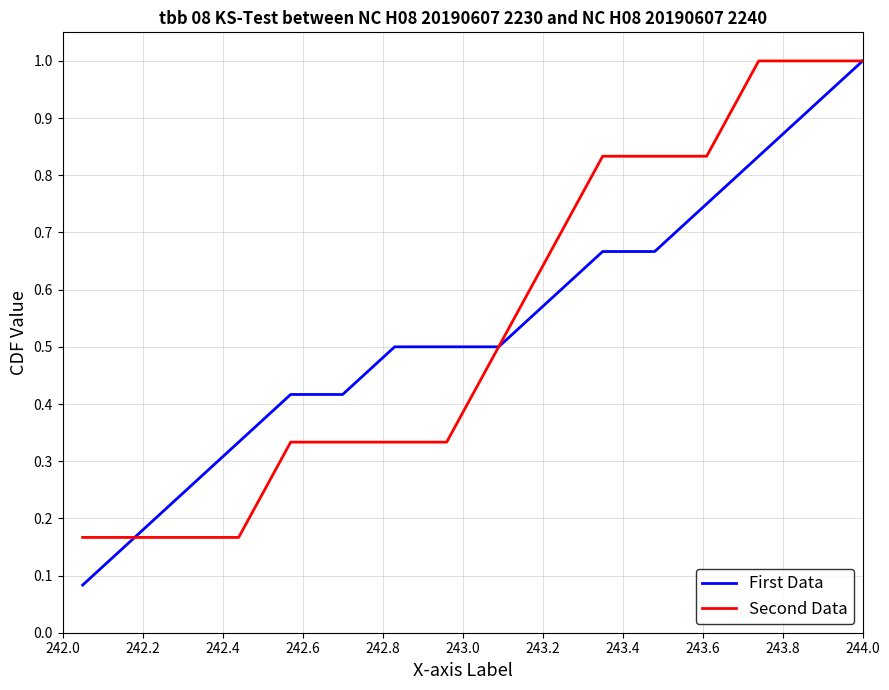

What is the maximum value shown in the chart?

1.0